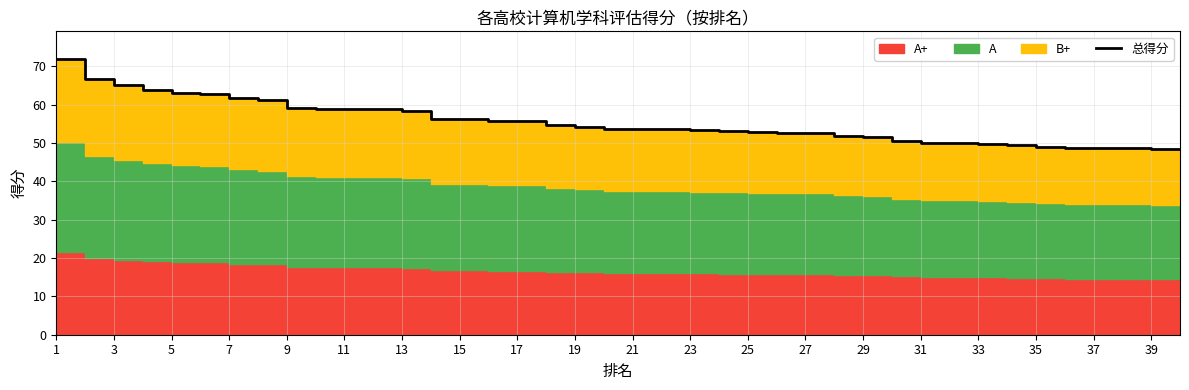

Reading right to left, extract all data points from this chart.

48.3	48.4	48.7	48.7	48.8	49.0	49.4	49.8	50.0	50.1	50.6	51.5	51.9	52.6	52.6	52.8	53.1	53.3	53.5	53.5	53.6	54.1	54.7	55.7	55.8	56.2	56.3	58.4	58.8	58.9	58.9	59.1	61.1	61.6	62.8	63.1	63.9	65.2	66.6	71.9